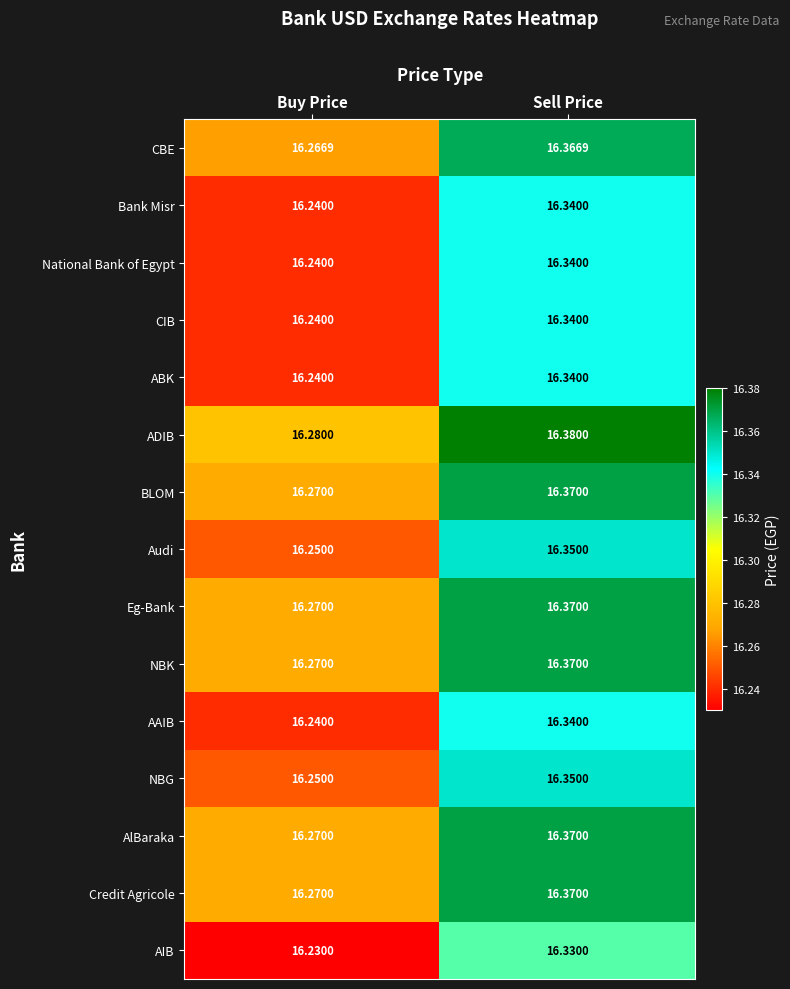

Rank the categories by AIB value from highest to lowest.

Sell Price, Buy Price